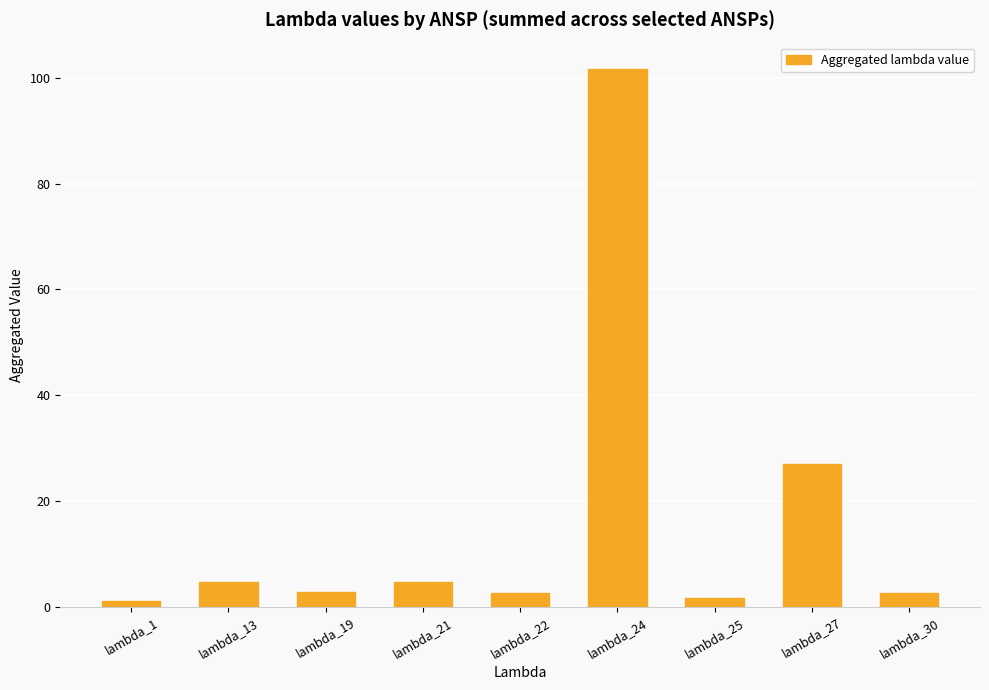

What is the smallest value displayed?

1.0